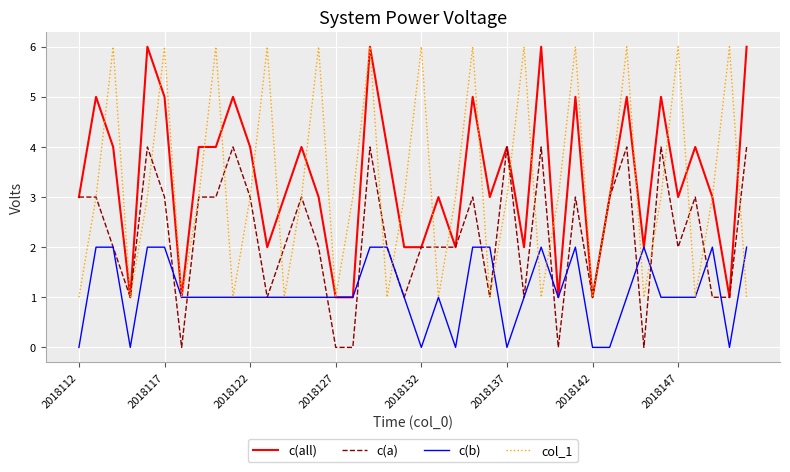

What is the maximum value for c(a)?

4